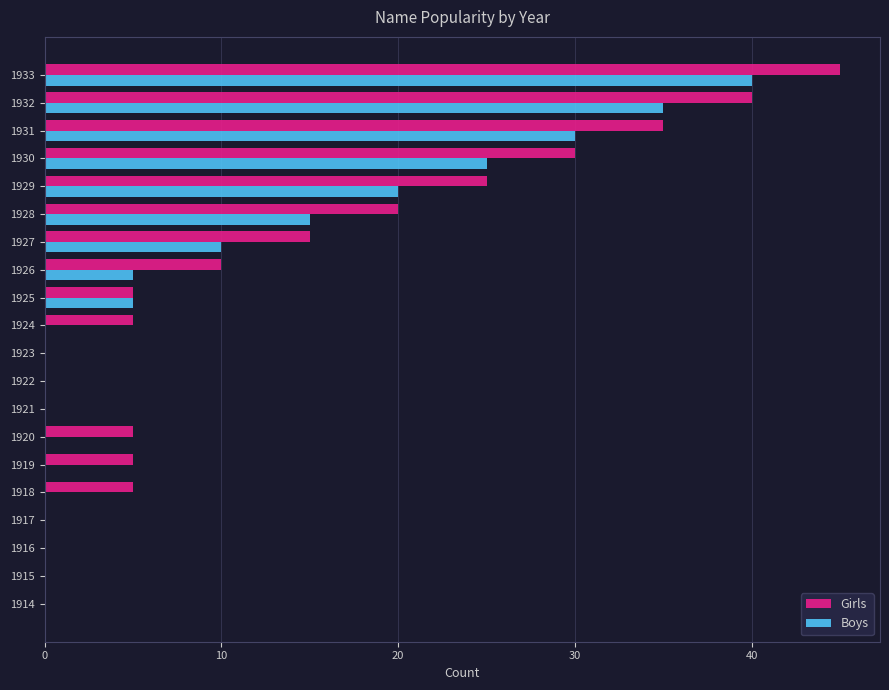

Is it true that Boys equals 14 at 1933?

False